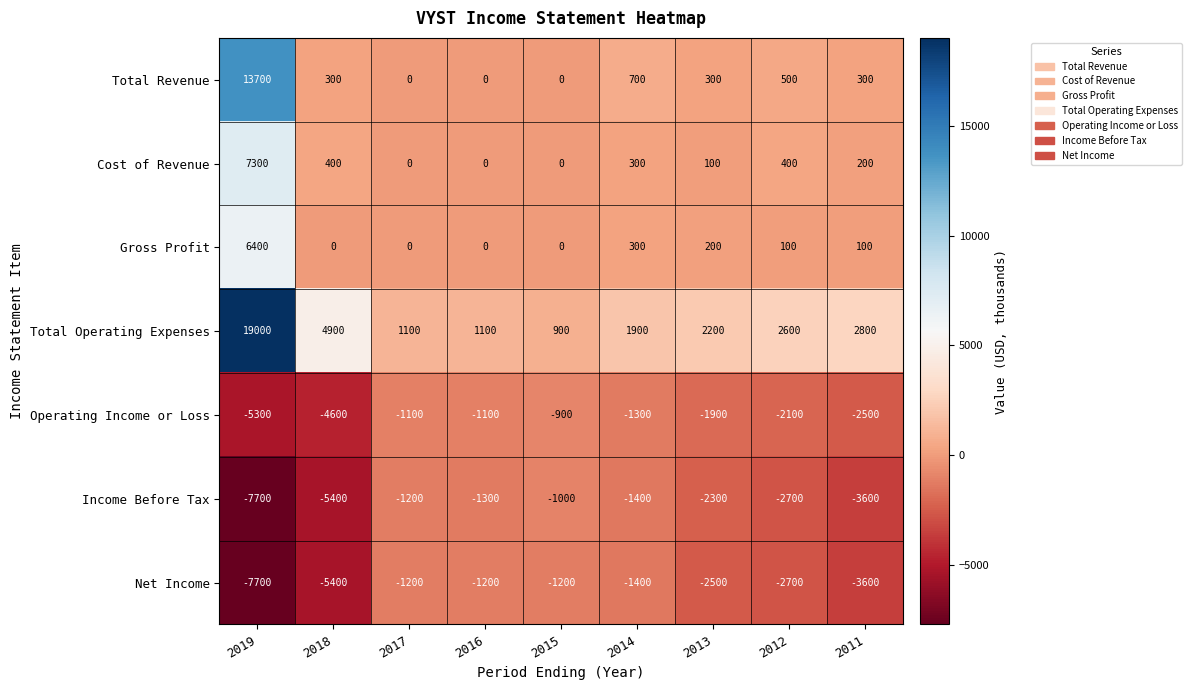

What is the average value of the Net Income series?

-2989